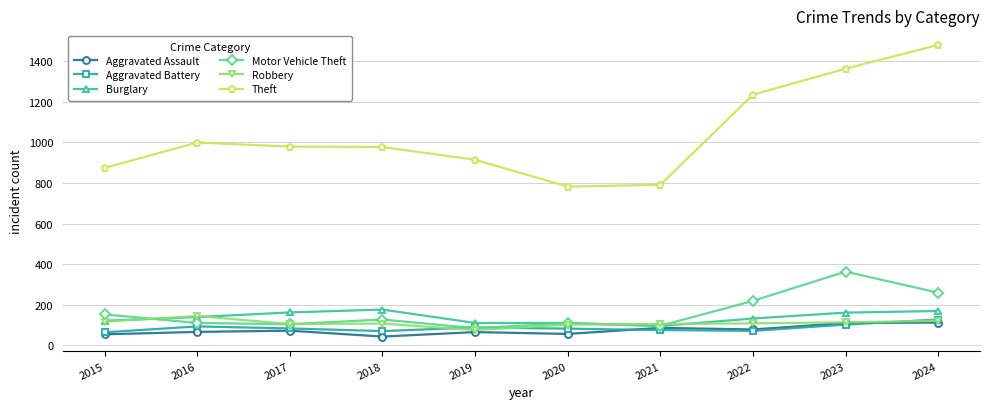

What is the lowest value of the Theft series?

782